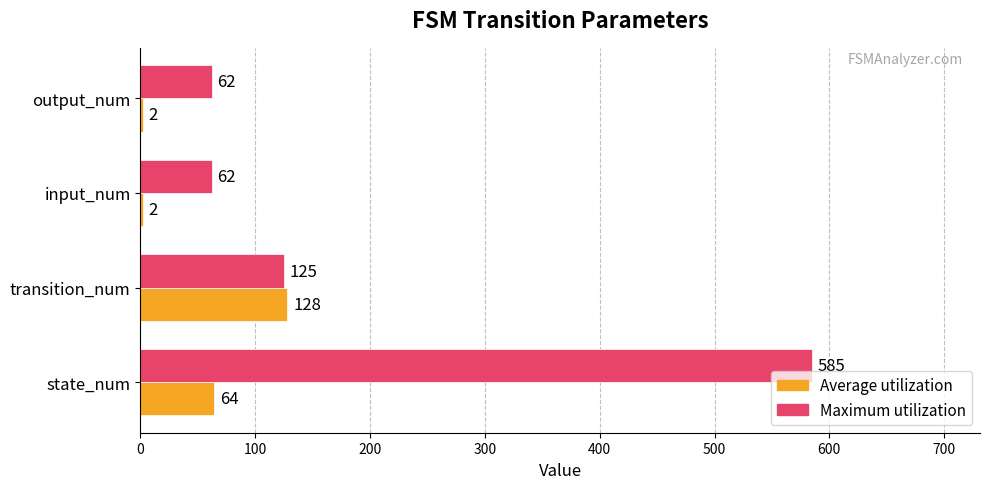

Where is Maximum utilization nearest to the value 323?

transition_num